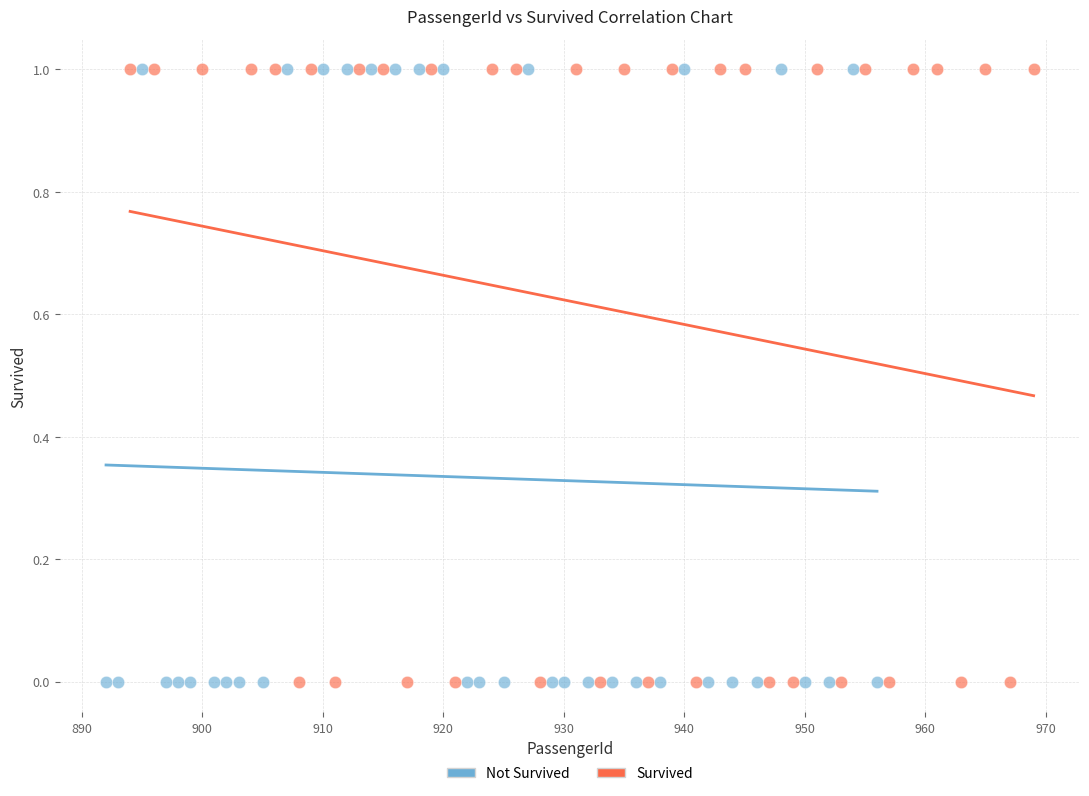

What are all the series names shown in the legend?

Not Survived, Survived